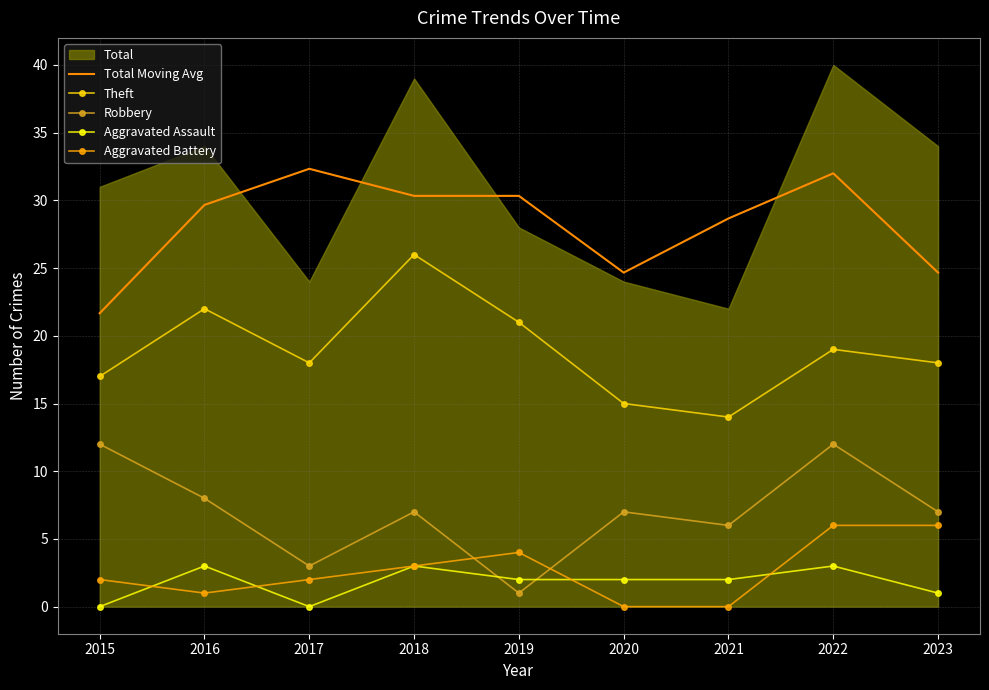

What is the sum of the Theft values at 2023 and 2016?

40.0